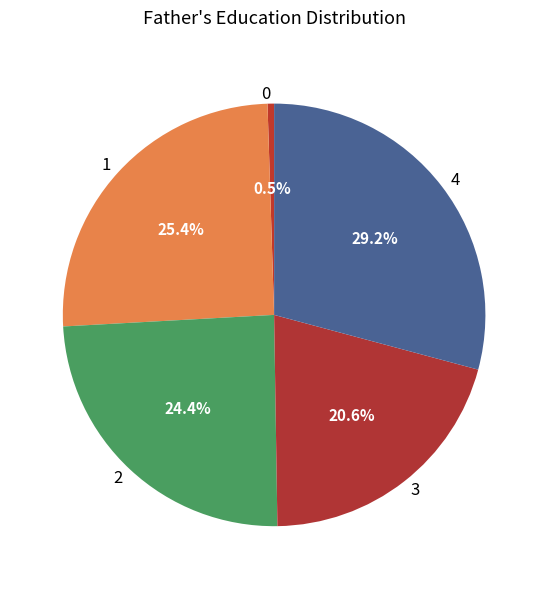

Which slice is the largest?

4